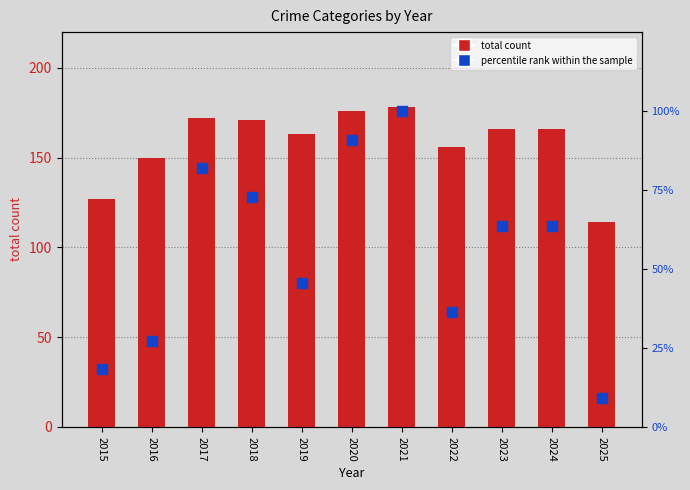

Which series changed the most between 2017 and 2019?

percentile rank within the sample